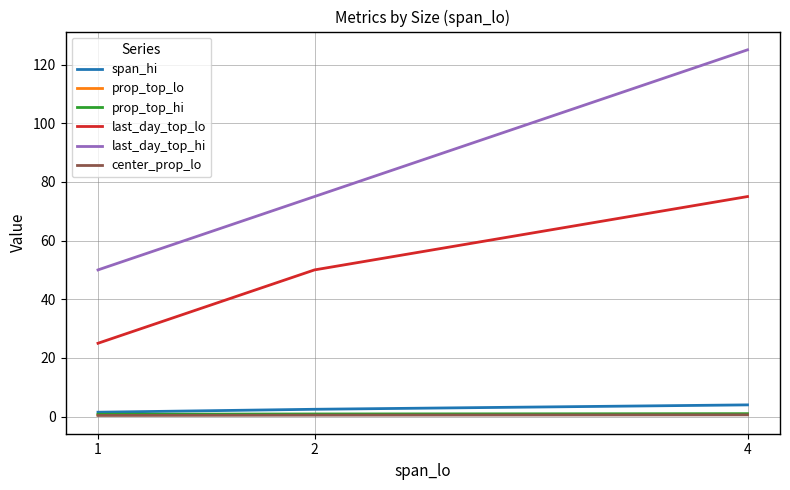

What is the difference between the span_hi values at 4 and 2?

1.5